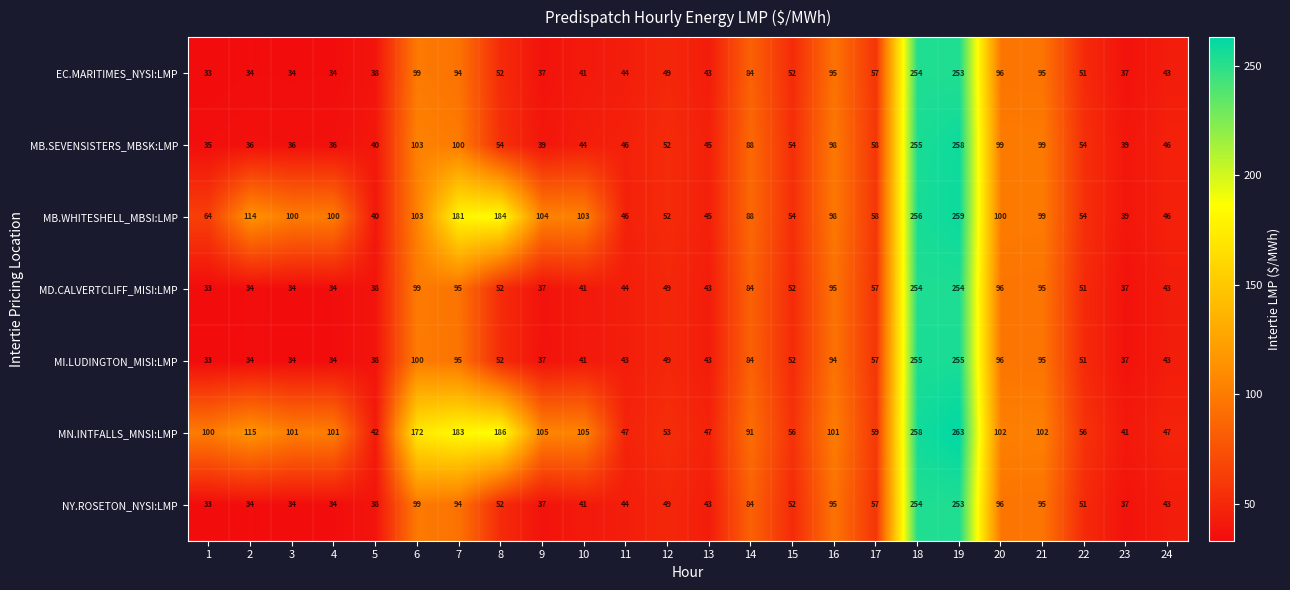

Where is EC.MARITIMES_NYSI:LMP nearest to the value 143?

6